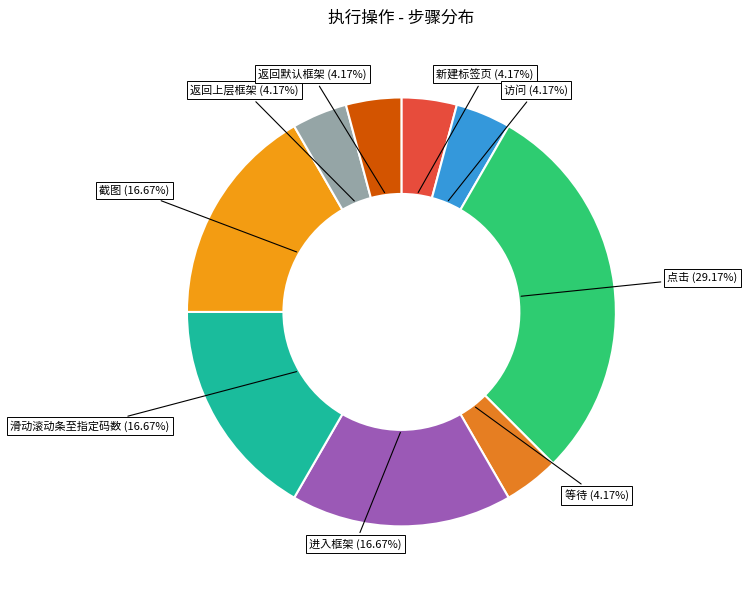

To the nearest percent, what is the combined percentage of 等待 and 访问?

8%